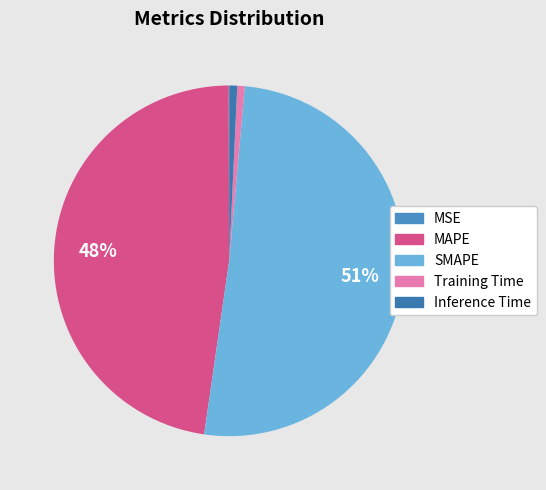

Rank the categories by value from lowest to highest.

MSE, Training Time, Inference Time, MAPE, SMAPE